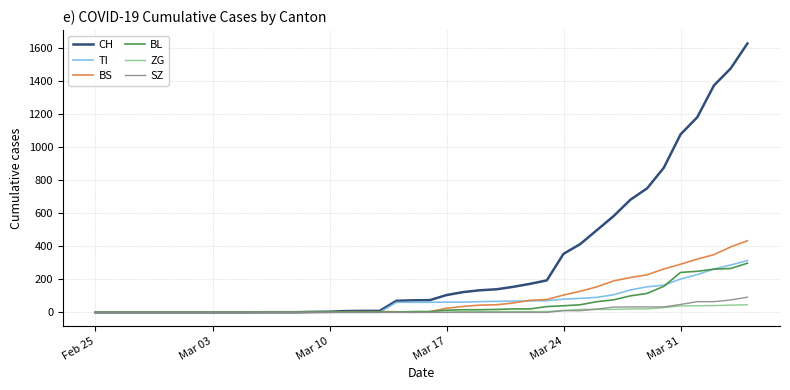

How many lines are shown in the chart?

6